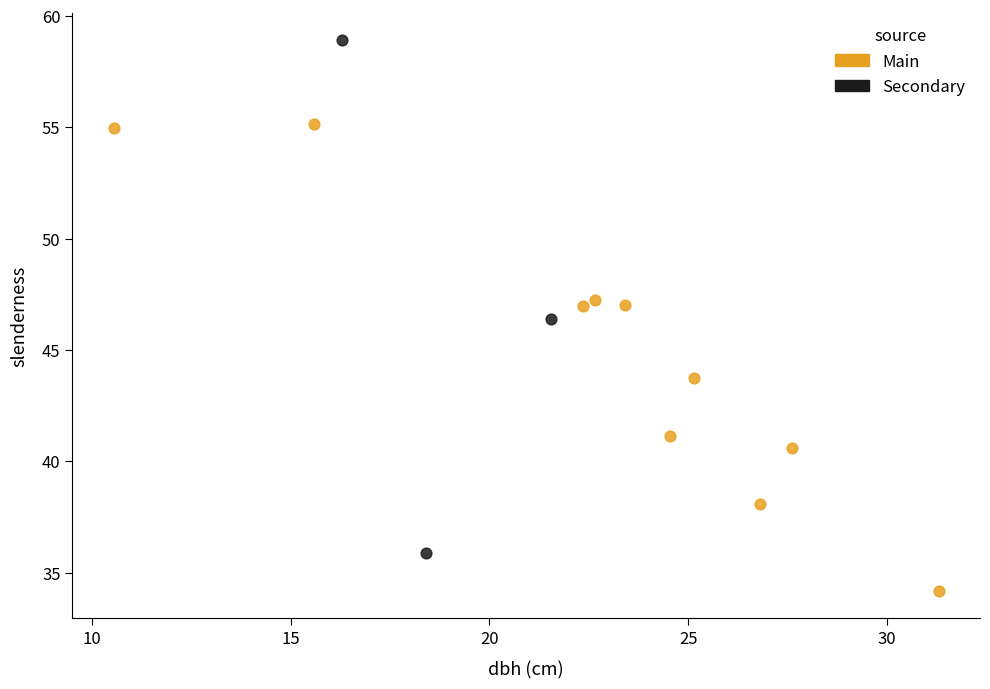

What are all the series names shown in the legend?

Main, Secondary